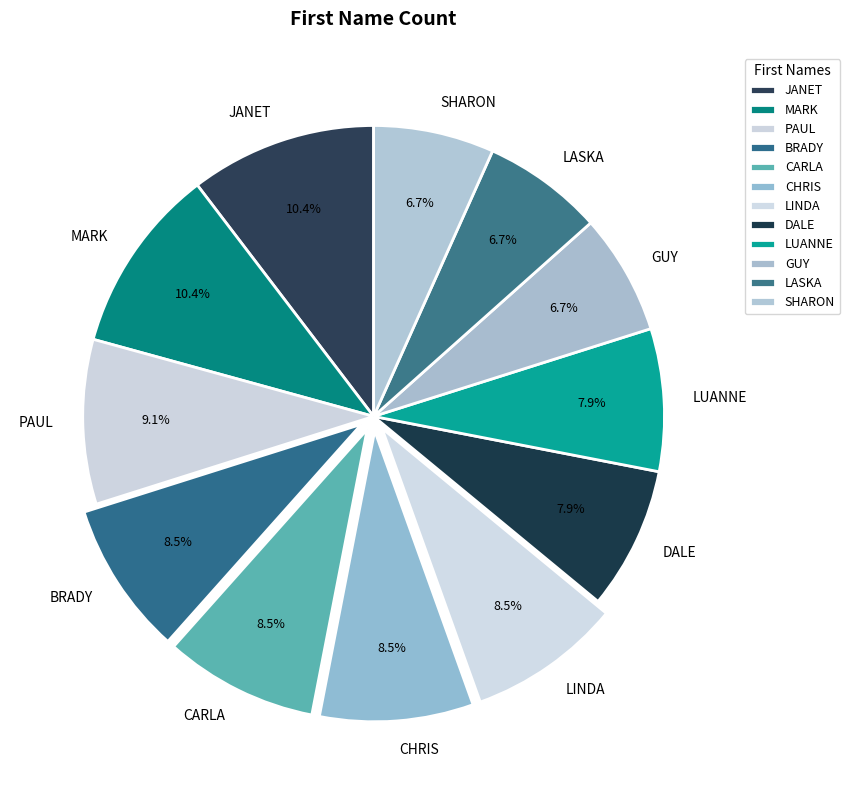

To the nearest percent, what is the difference between the GUY and LUANNE slice percentages?

1%